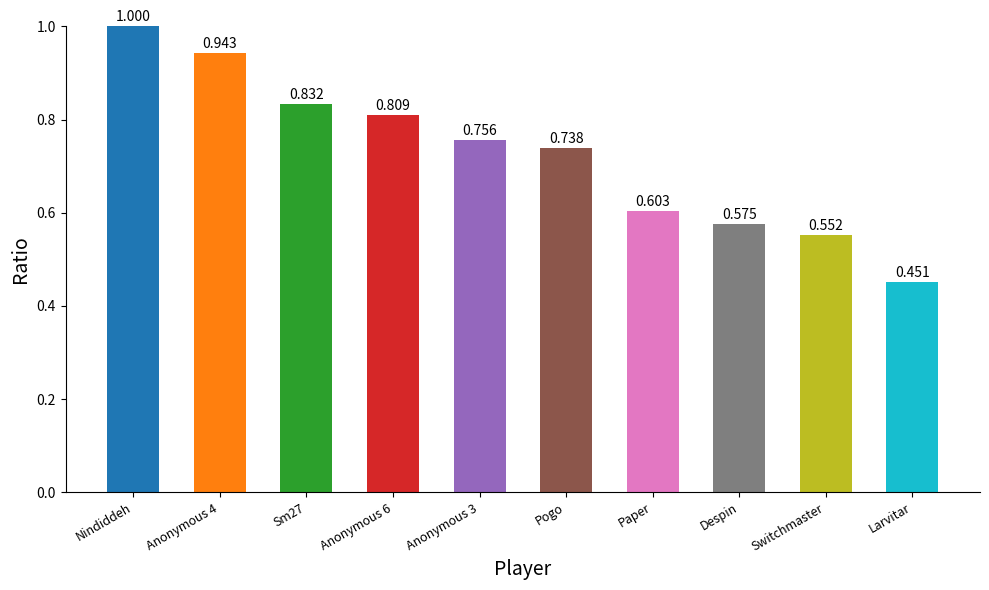

Which has a higher value, Pogo or Paper?

Pogo